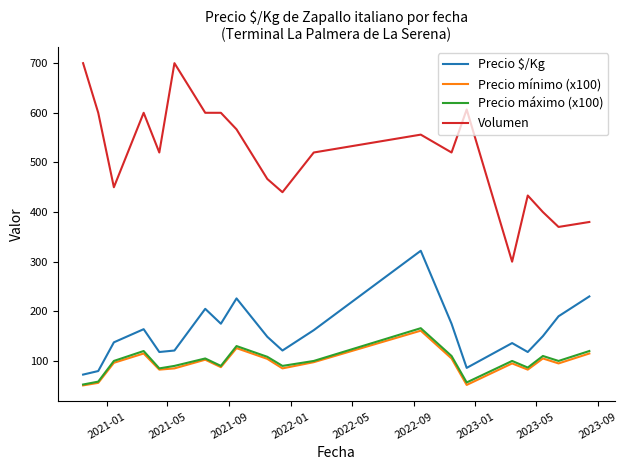

True or false: Precio máximo (x100) and Precio mínimo (x100) cross at least once.

False